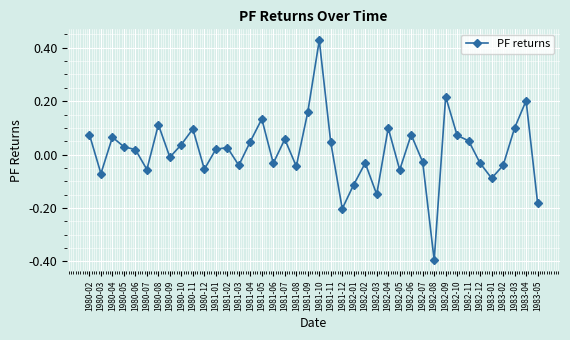

How many values are below zero?

18